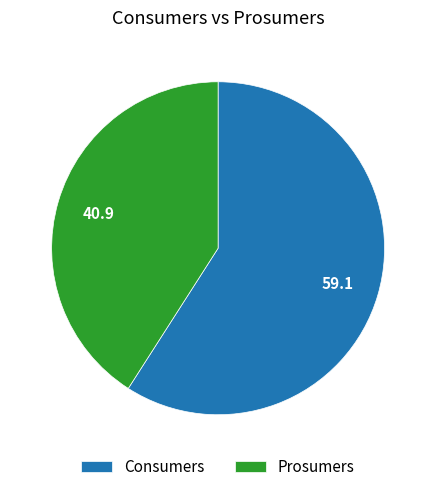

Approximately how many times larger is the value at Prosumers compared to Consumers?

0.7